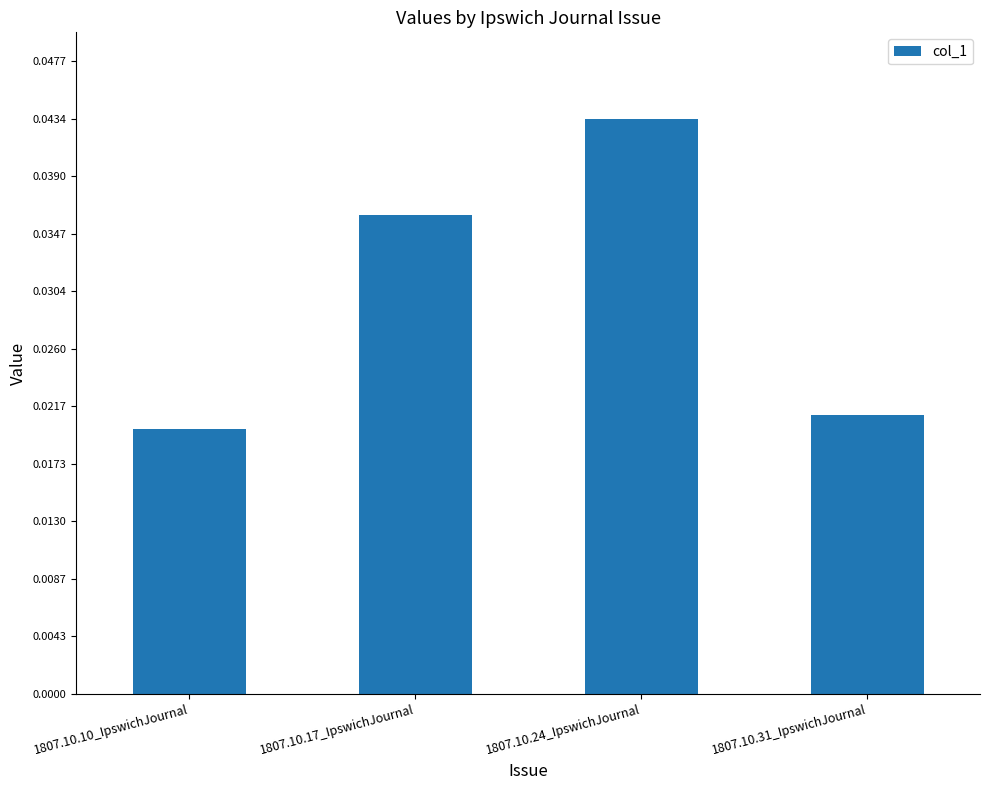

Does the chart contain stacked bars?

No